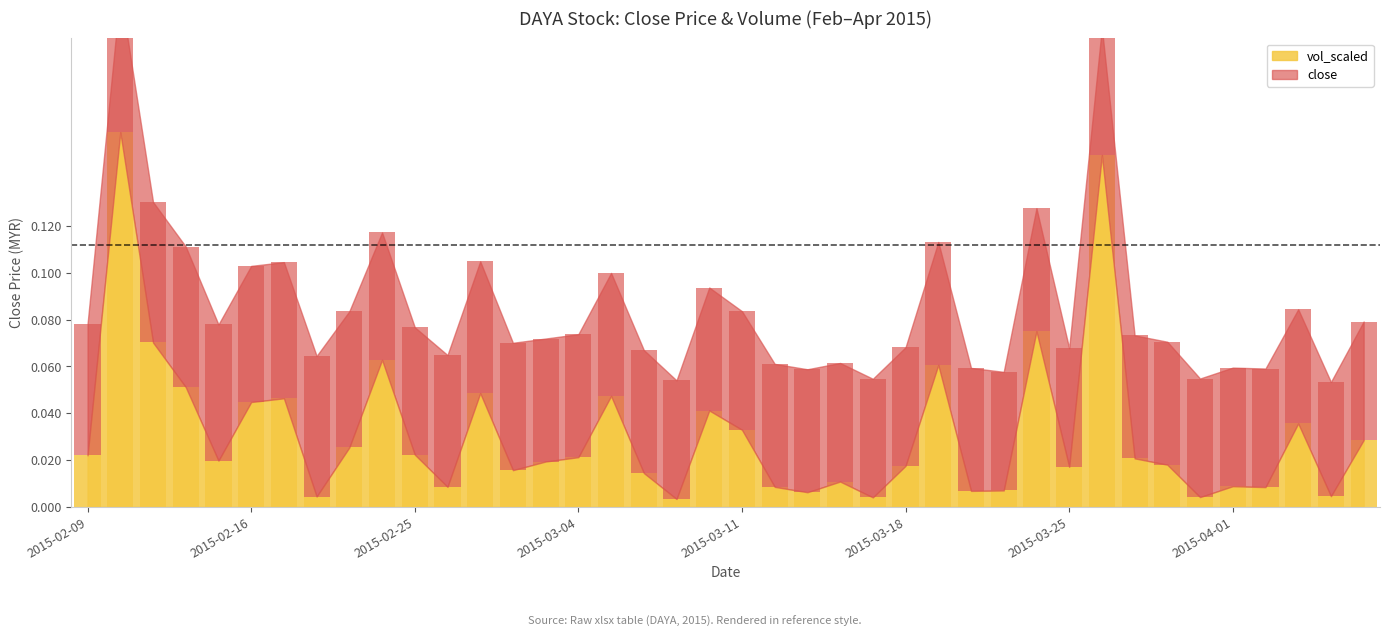

What are all the series names shown in the legend?

close, vol_scaled